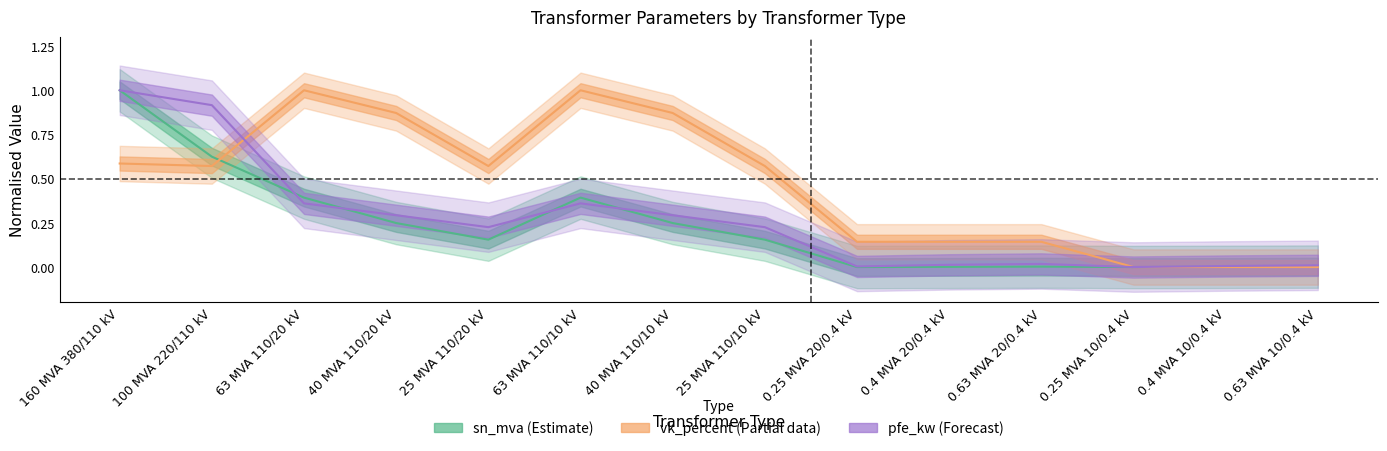

Reading left to right, extract all data points from this chart.

pfe_kw: 1.0	0.9	0.4	0.3	0.2	0.4	0.3	0.2	0.0	0.0	0.0	0.0	0.0	0.0
sn_mva: 1.0	0.6	0.4	0.2	0.2	0.4	0.2	0.2	0.0	0.0	0.0	0.0	0.0	0.0
vk_percent: 0.6	0.6	1.0	0.9	0.6	1.0	0.9	0.6	0.1	0.1	0.1	0.0	0.0	0.0